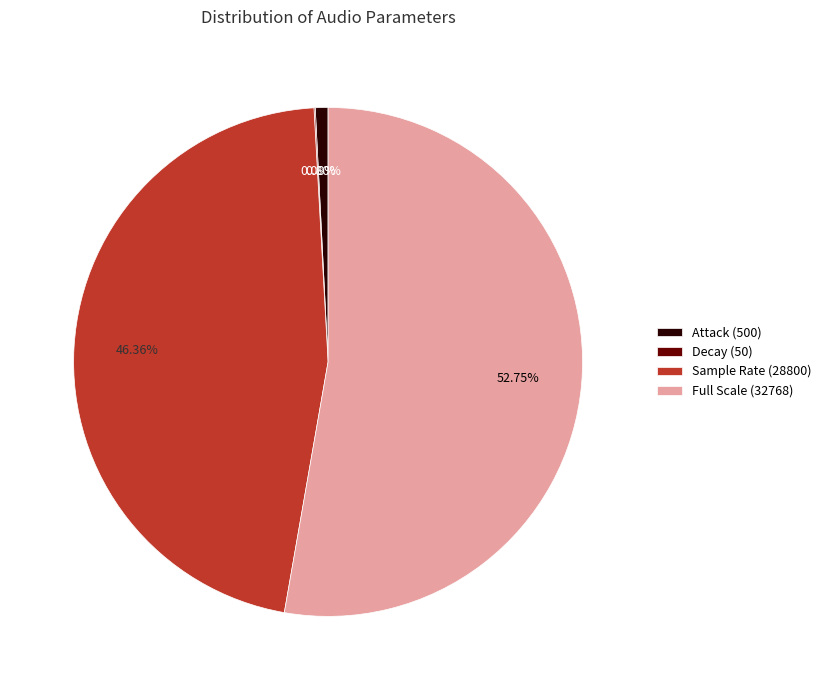

Does Full Scale (32768) represent more than half of the total?

Yes